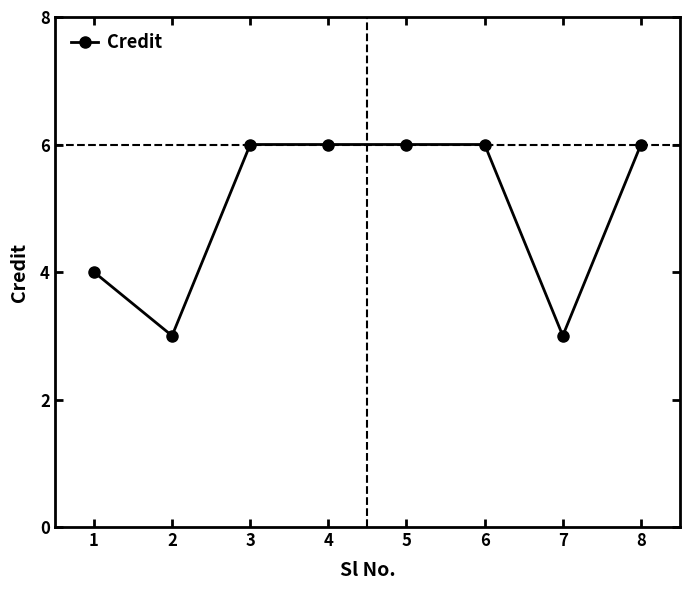

What is the ratio of the value at 7 to the value at 4?

0.5